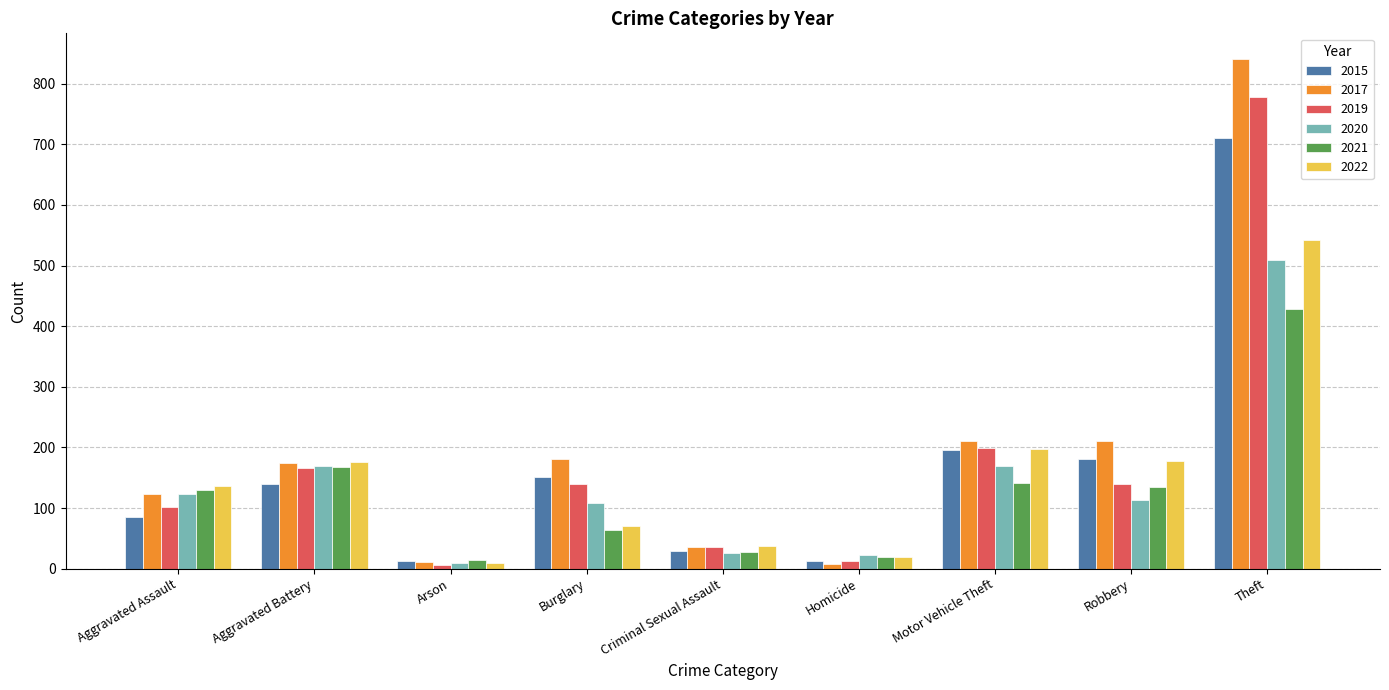

How many data points does each series have?

9